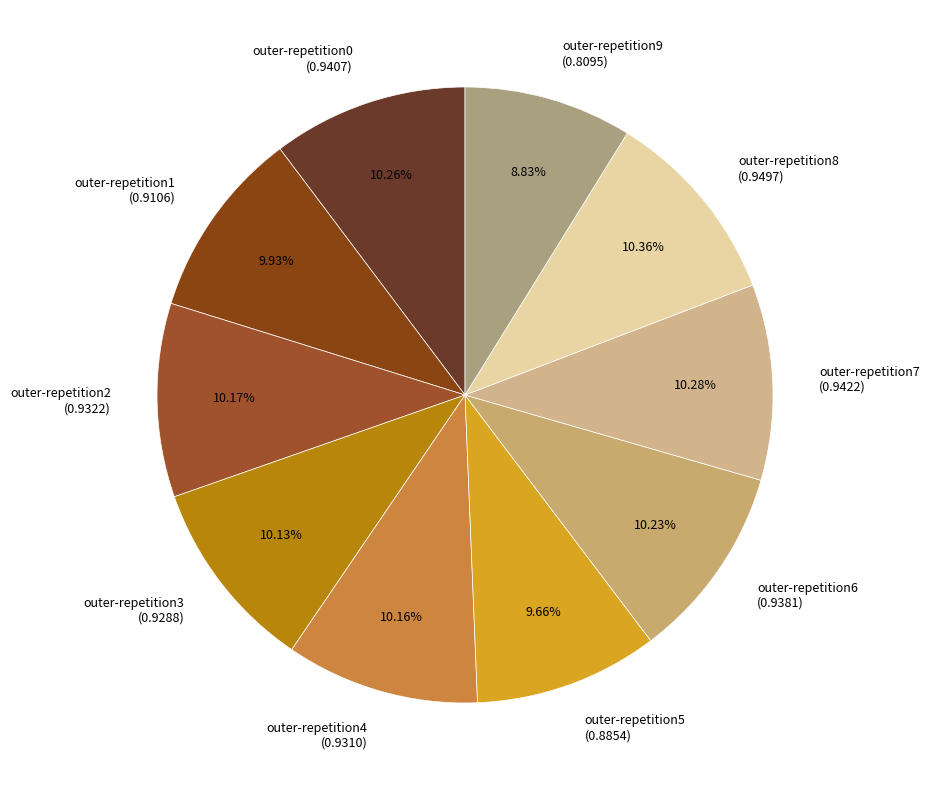

What is the total percentage of outer-repetition7 and outer-repetition4?

20.4%